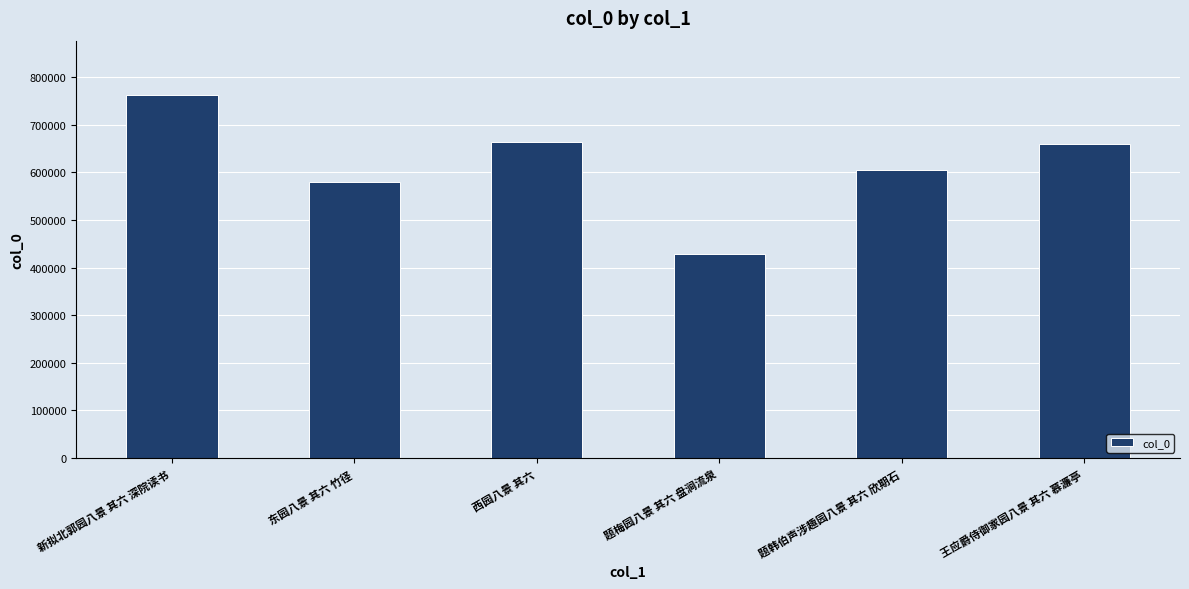

What is the difference between the maximum and minimum values?

333274